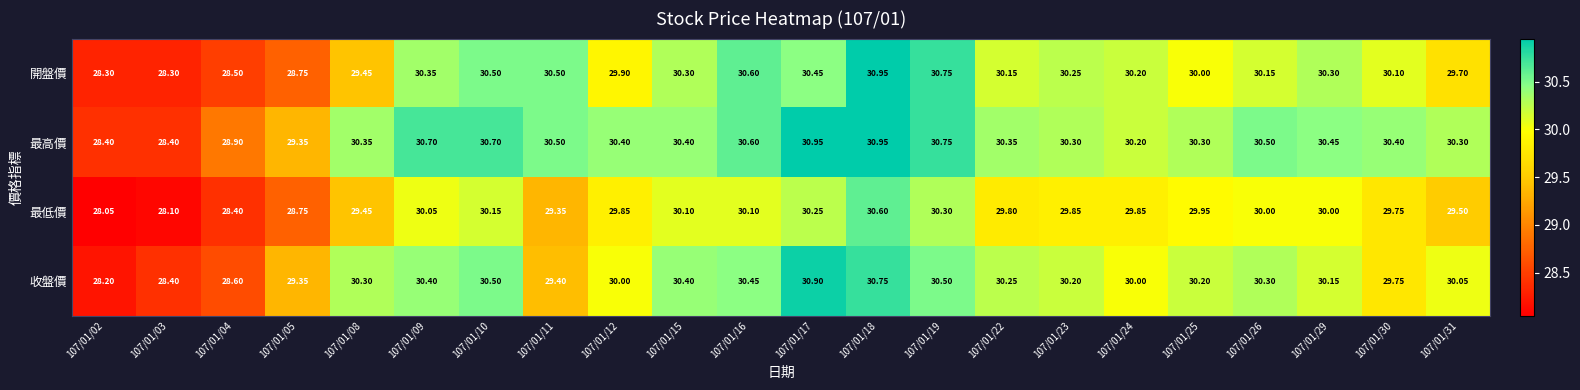

At which category is the sum across all series the highest?

107/01/18